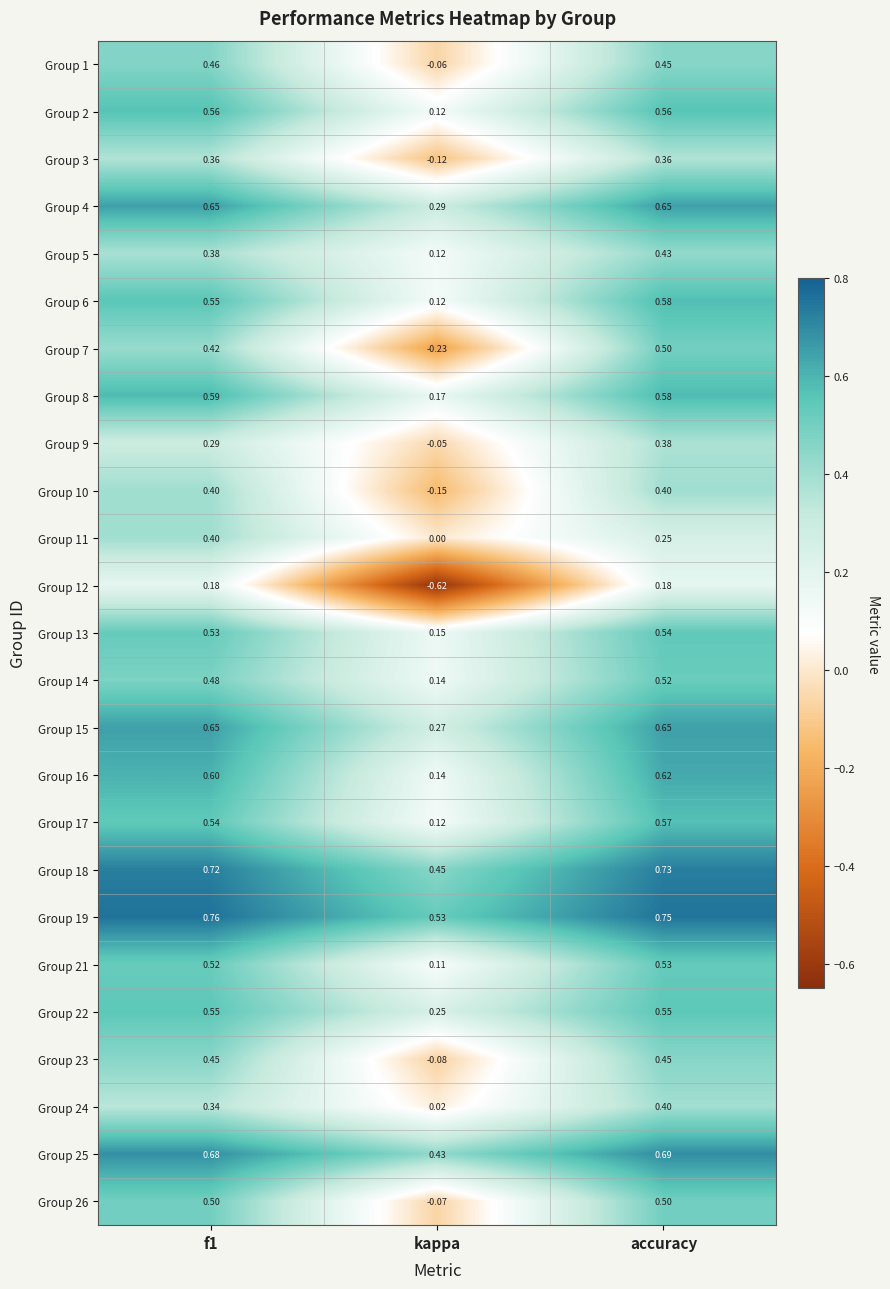

Which series has the largest total across all categories?

Group 19